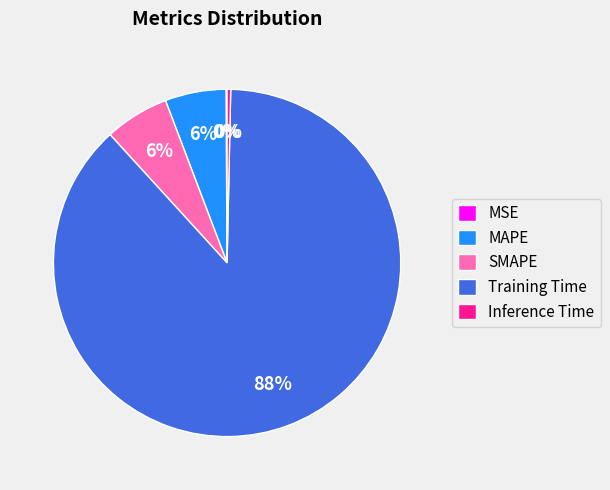

Which category has the biggest portion of the pie?

Training Time